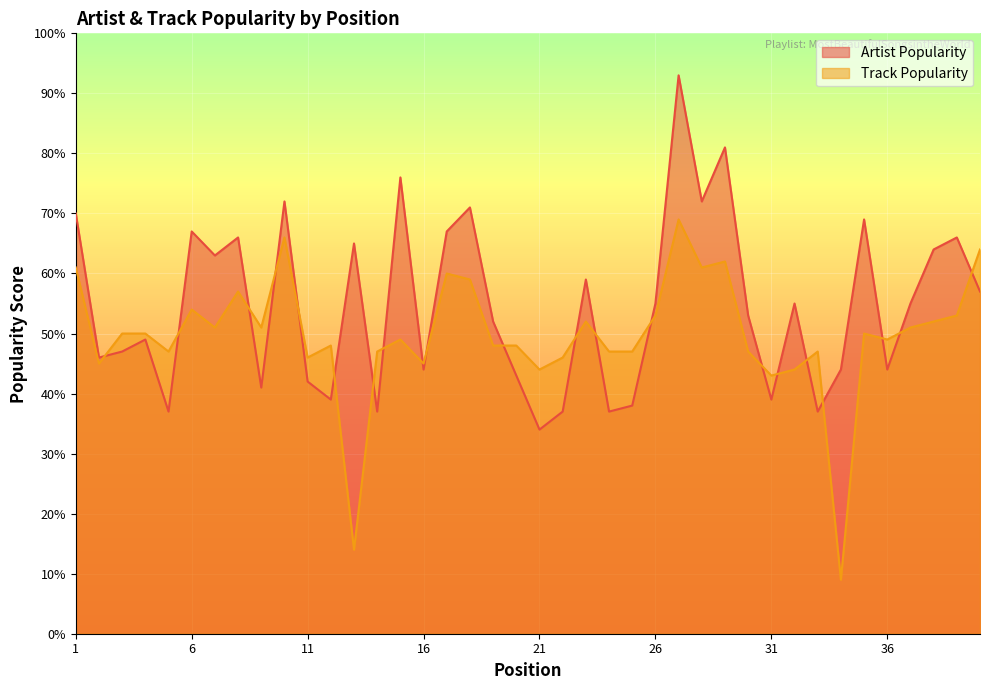

At 9, list the series in order from smallest to largest.

Artist Popularity, Track Popularity